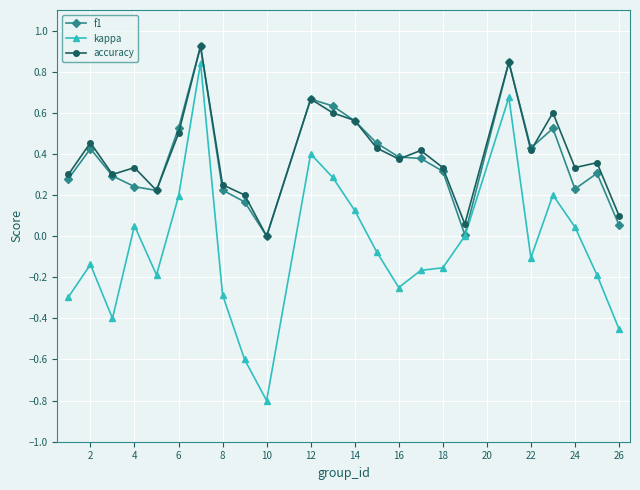

Which series has the widest spread of values?

kappa